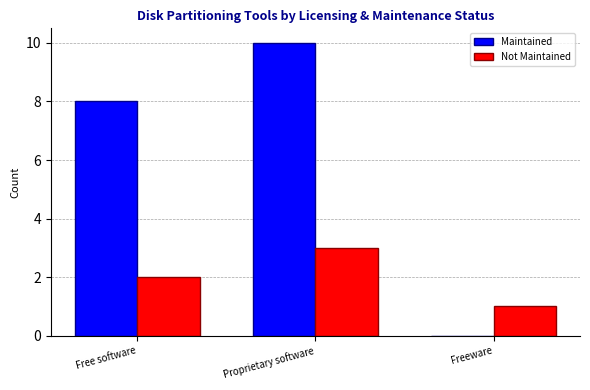

How many series are shown in this chart?

2